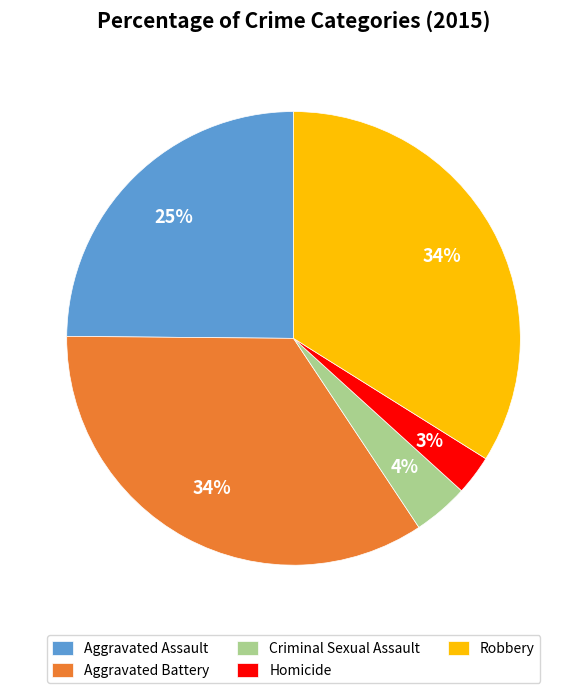

Does Aggravated Battery account for over 50% of the chart?

No